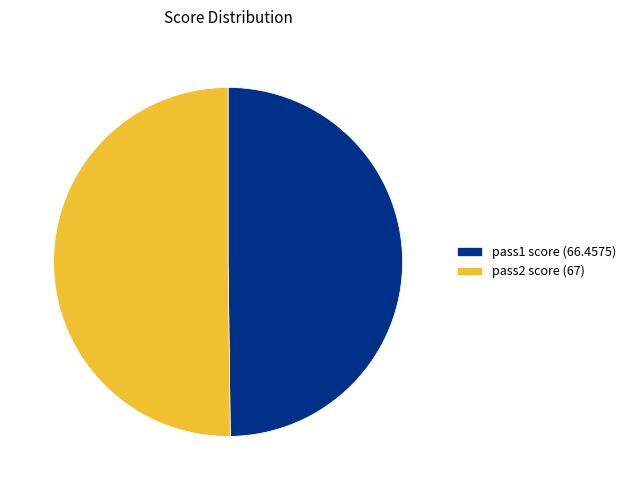

Do pass2 score (67) and pass1 score (66.4575) together represent more than half of the pie?

Yes